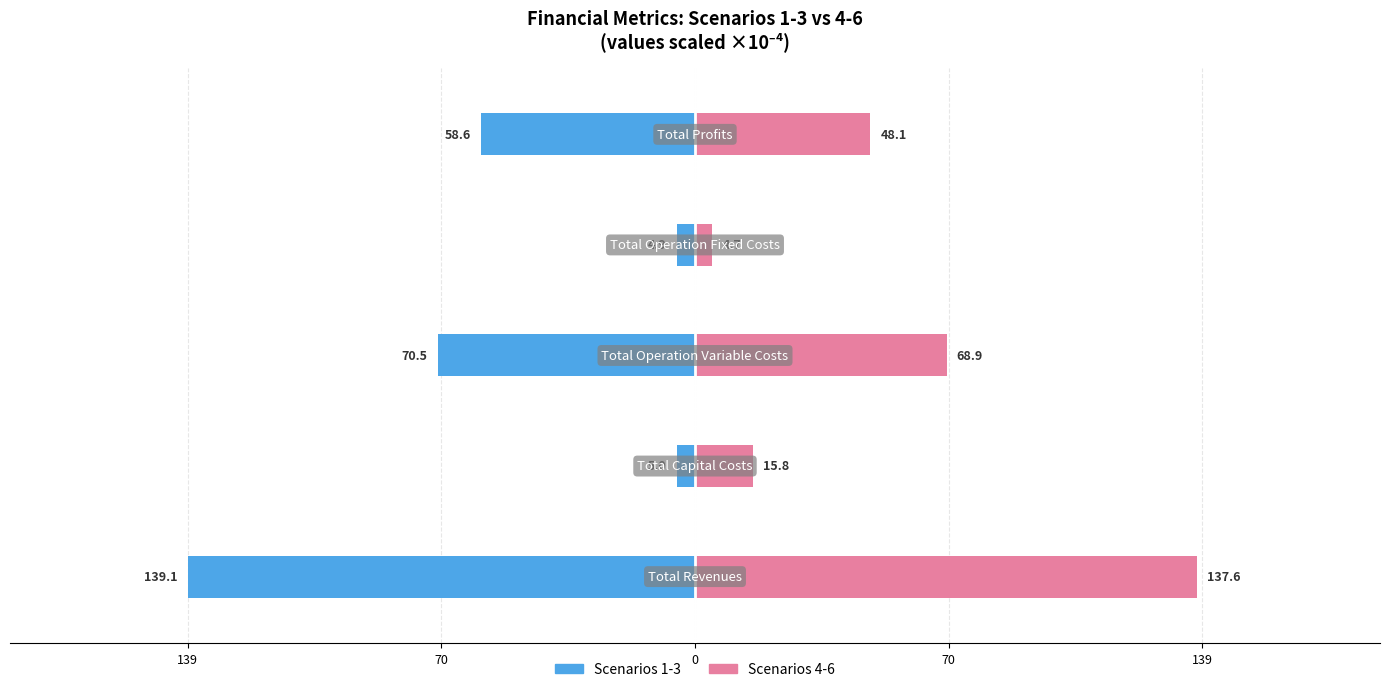

The Scenarios 4-6 series shows 123.3 at 0. True or false?

False